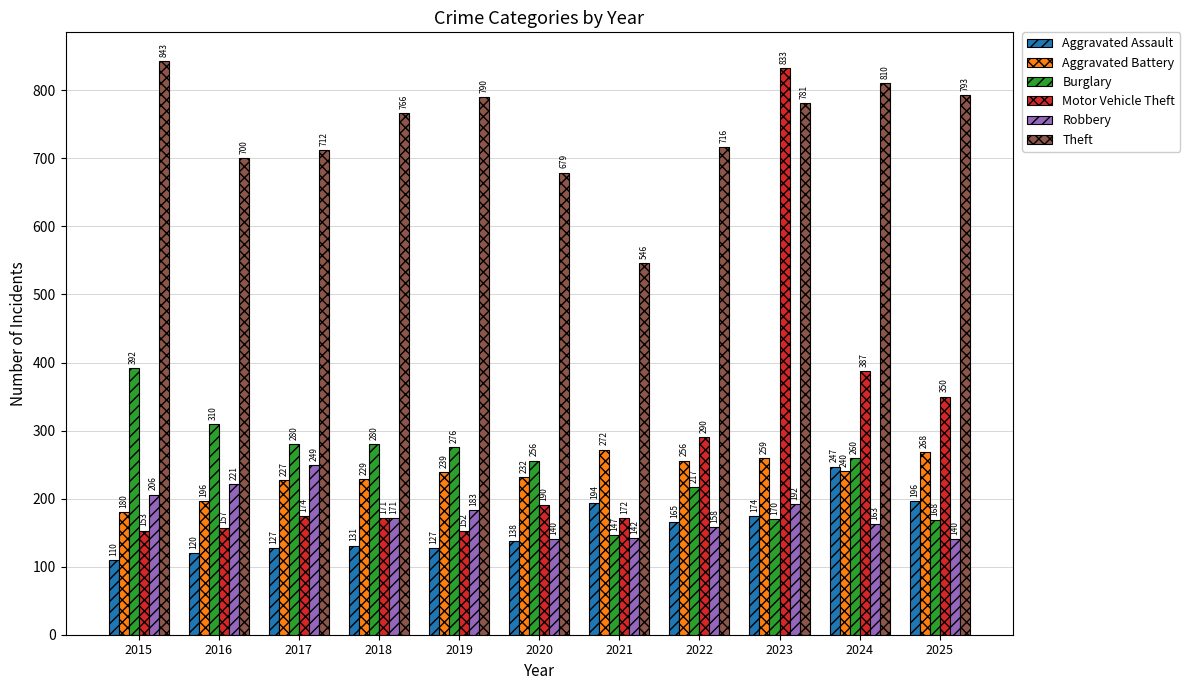

How many groups of bars are there?

11